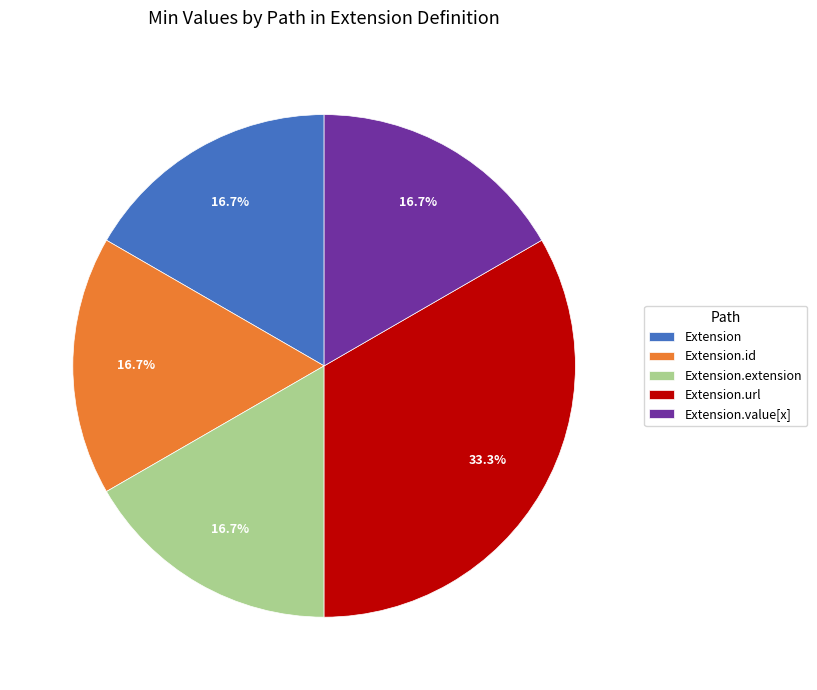

What is the ratio of the value at Extension.url to the value at Extension.id?

2.0